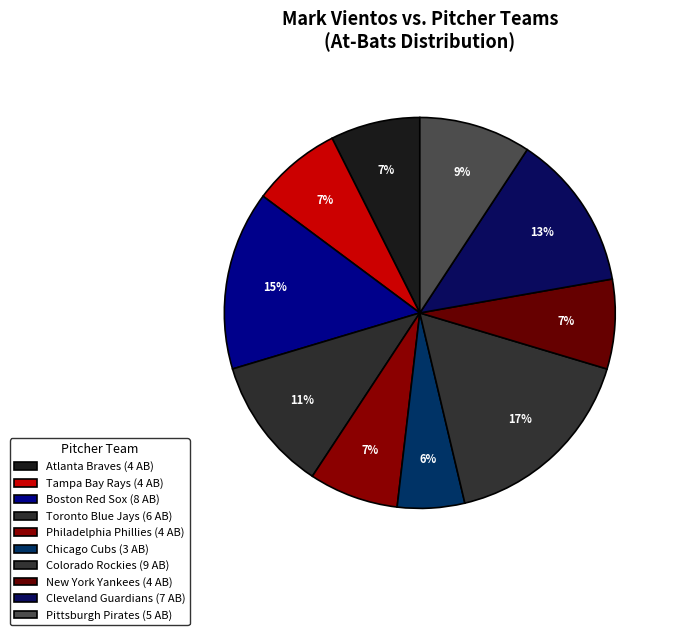

Count the number of slices in the pie.

10